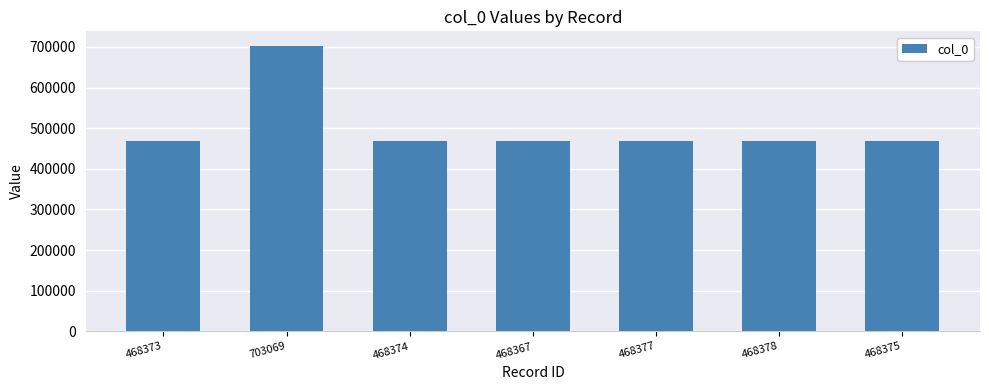

What is the difference between the maximum and minimum values?

234702